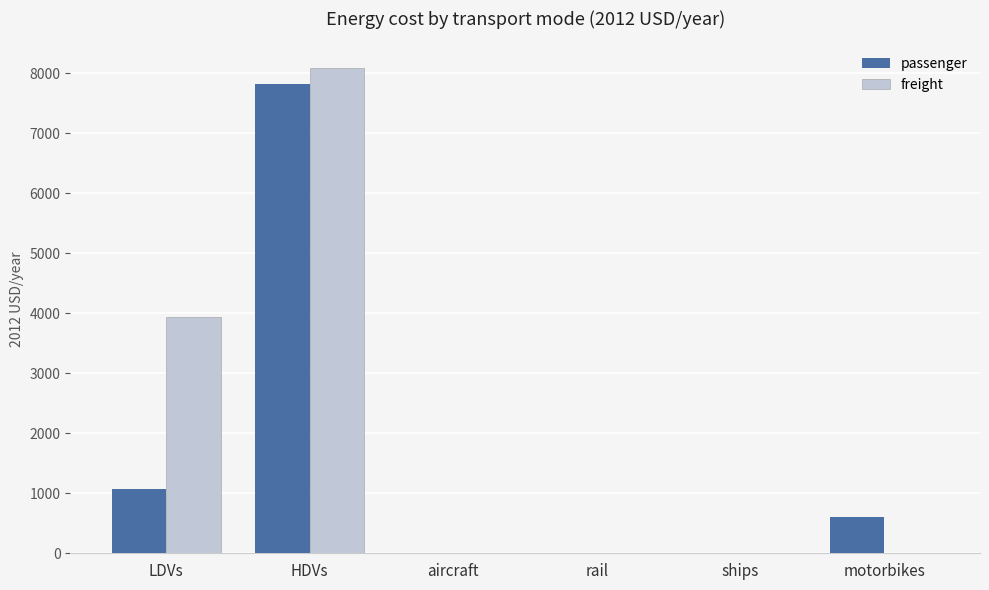

Is the value of passenger at HDVs greater than the value of freight at aircraft?

Yes